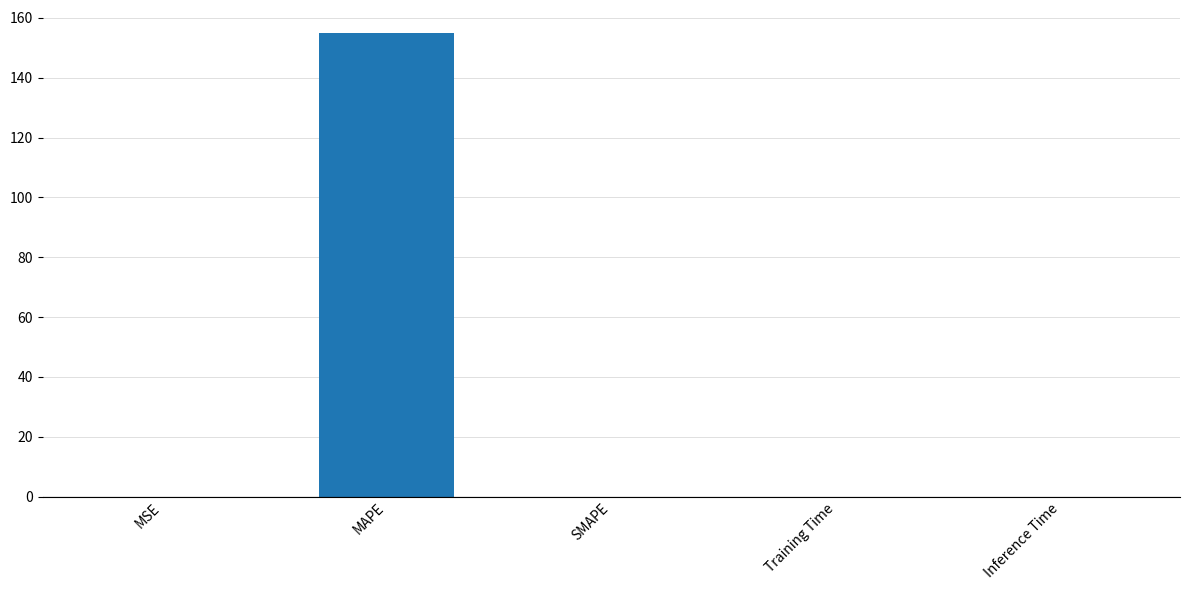

Between MAPE and Inference Time, which is larger?

MAPE